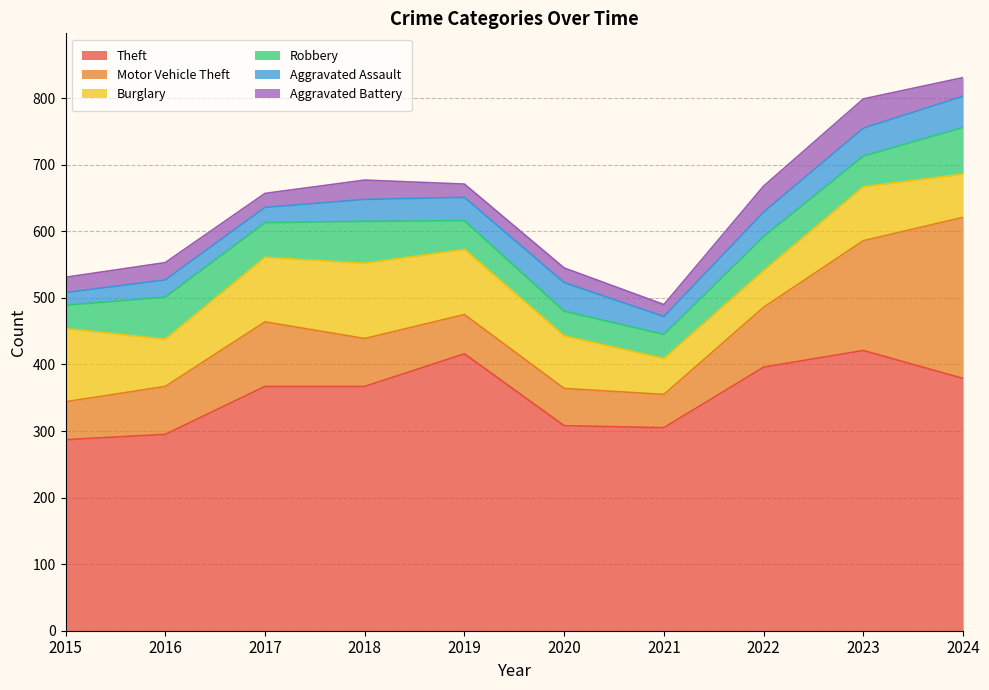

Which category has the highest value across all series?

2023